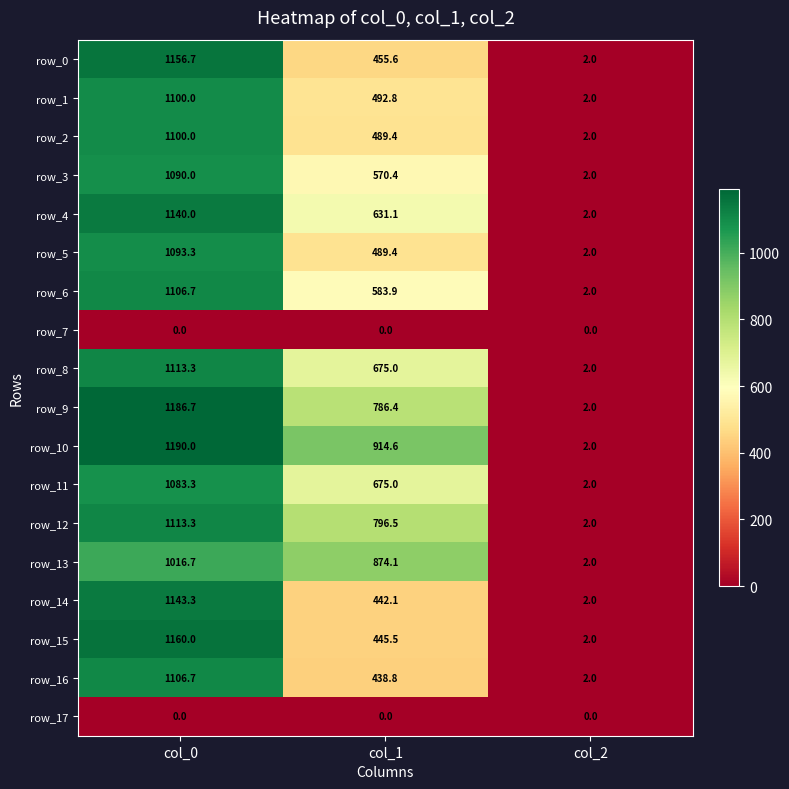

Which category has the highest value in the row_12 series?

col_0